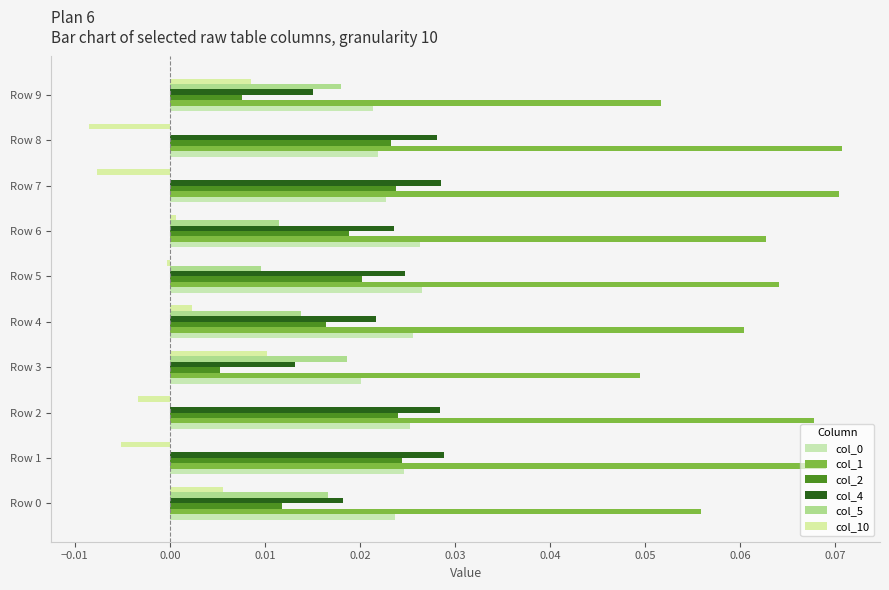

Which series has the largest range (max minus min)?

col_1